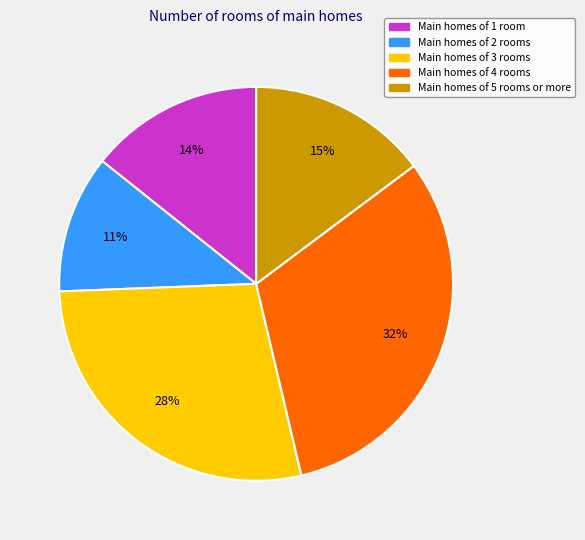

Approximately how many times larger is the value at Main homes of 3 rooms compared to Main homes of 4 rooms?

0.9